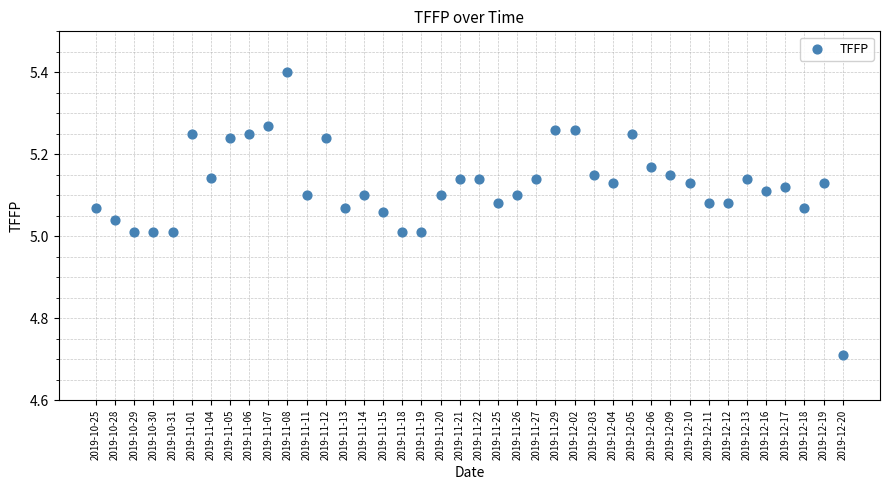

What is the range of Y values (max minus min)?

0.7